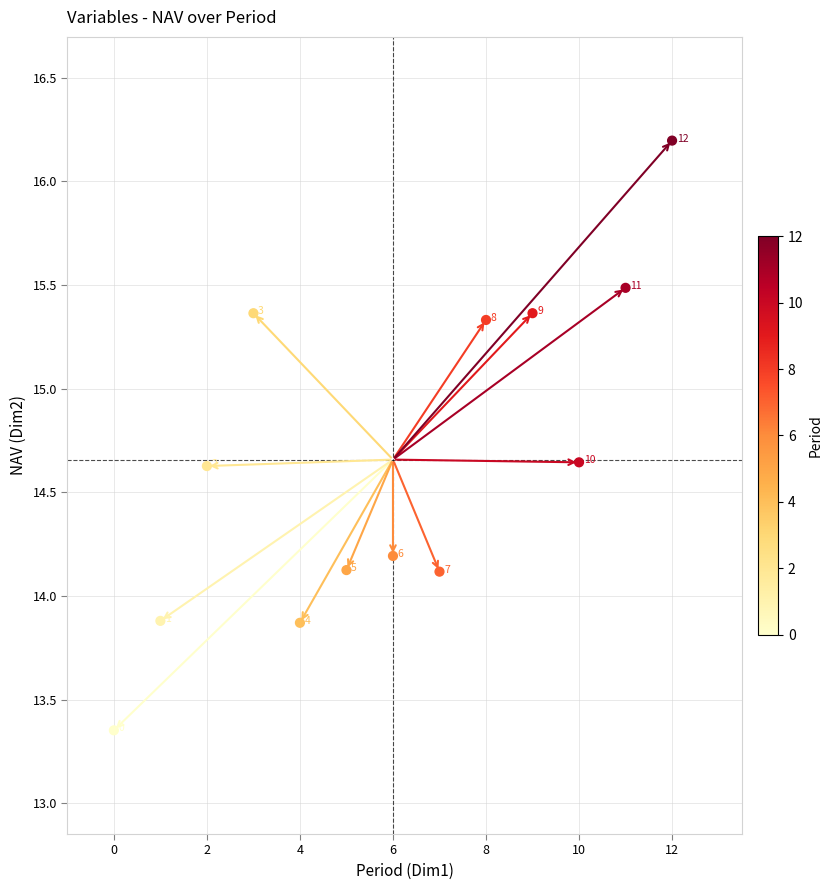

What is the range of Y values (max minus min)?

2.8